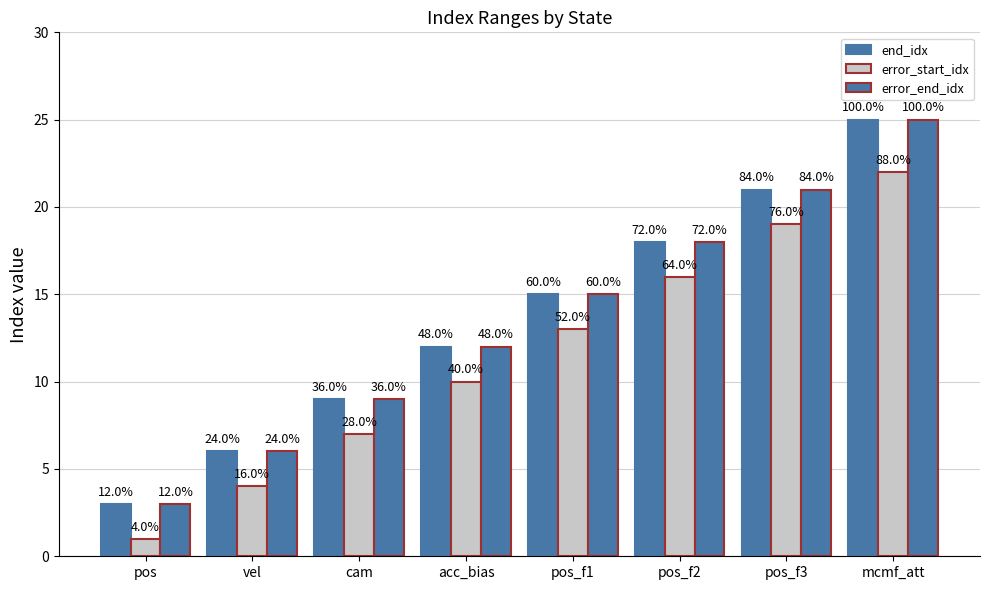

The error_start_idx series shows 9 at pos_f1. True or false?

False